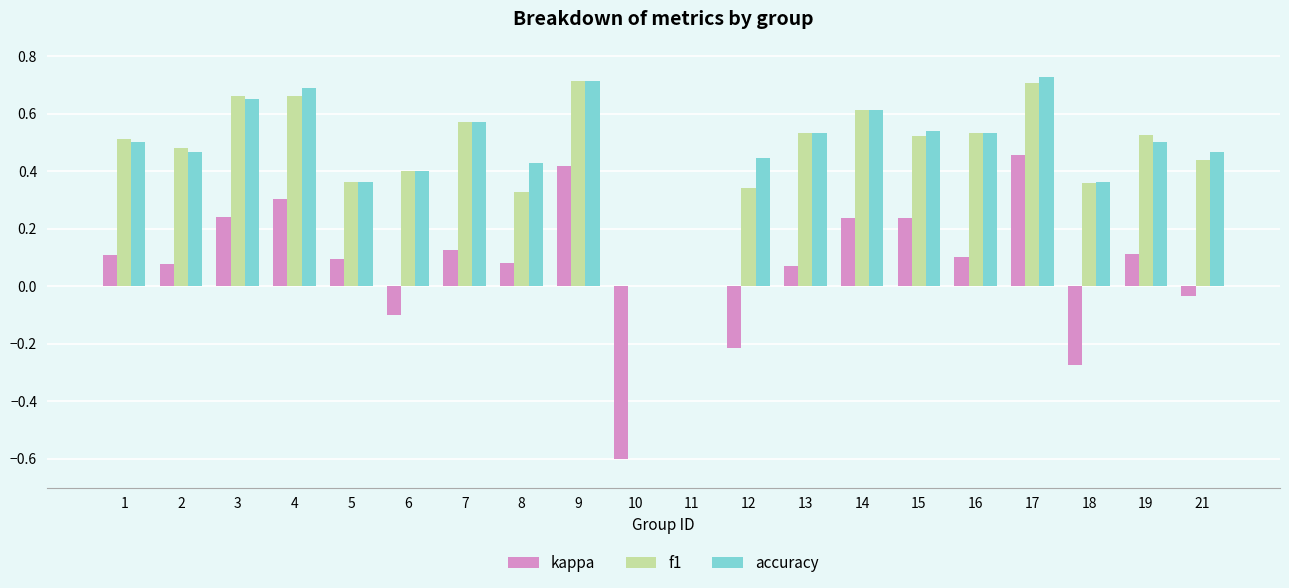

What is the sum of all accuracy values?

9.5